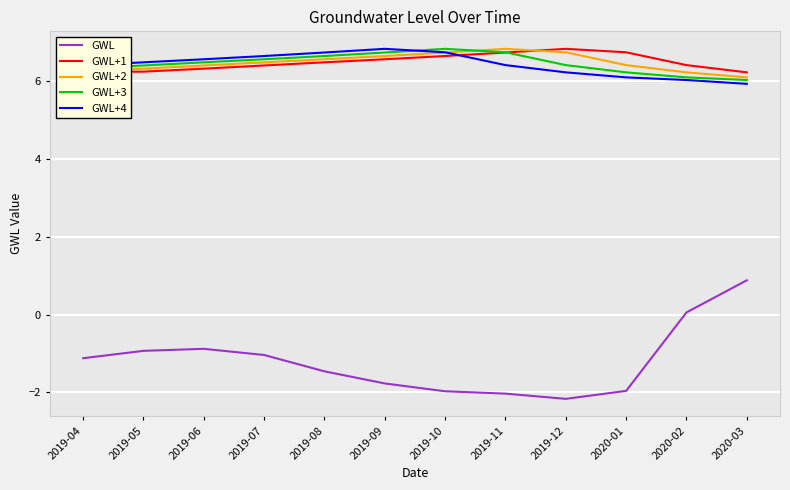

What position from the left is 2019-06?

3